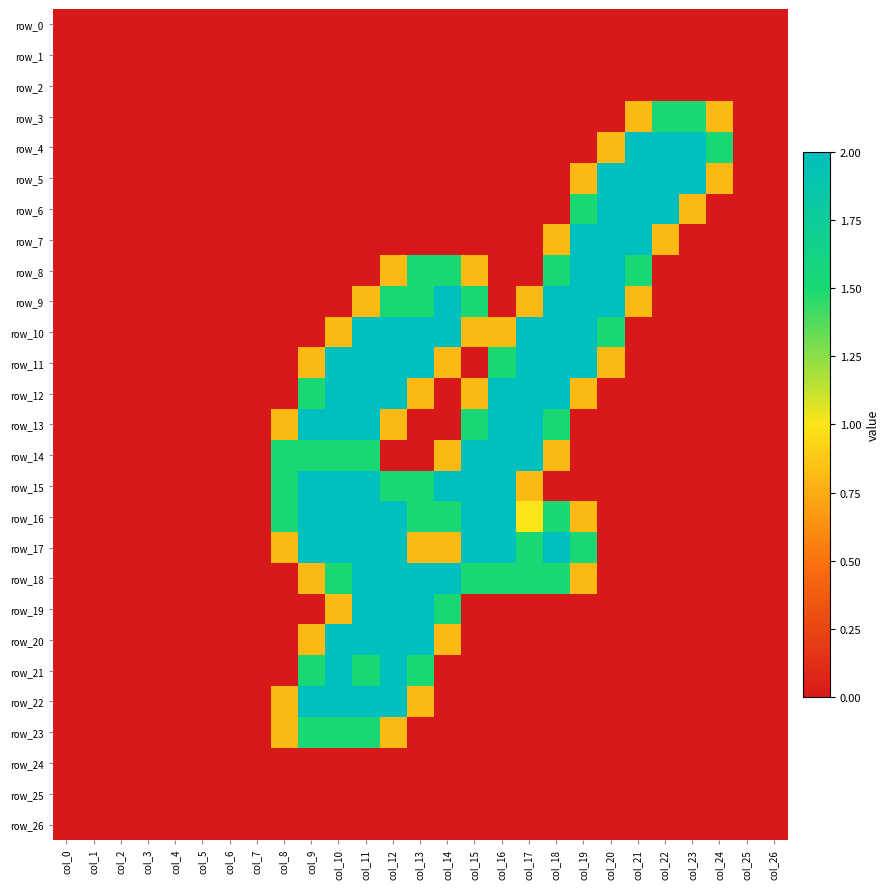

True or false: row_1 has a value of 0.0 at col_11.

True